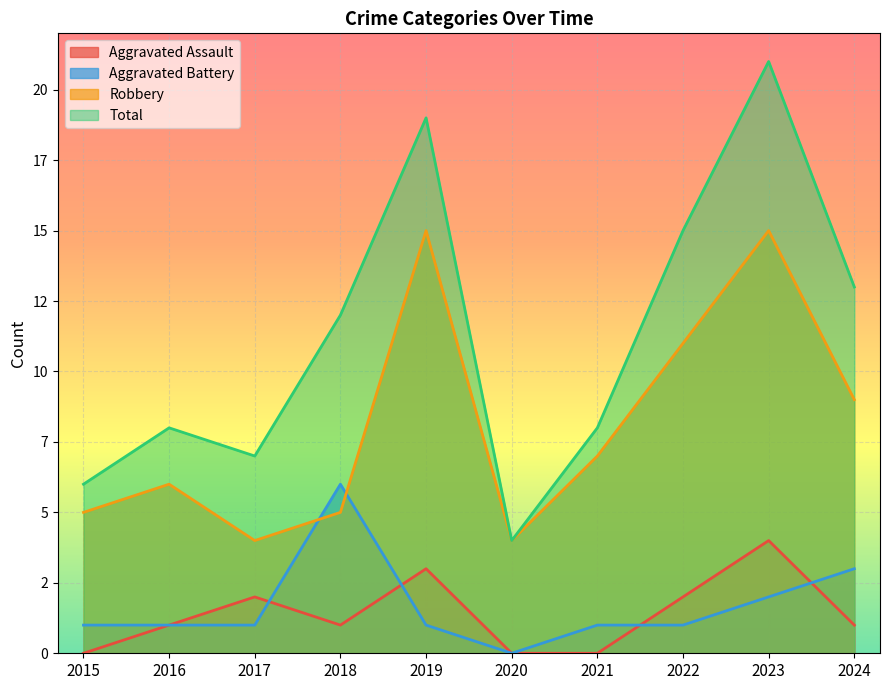

Which category has the lowest value across all series?

2015